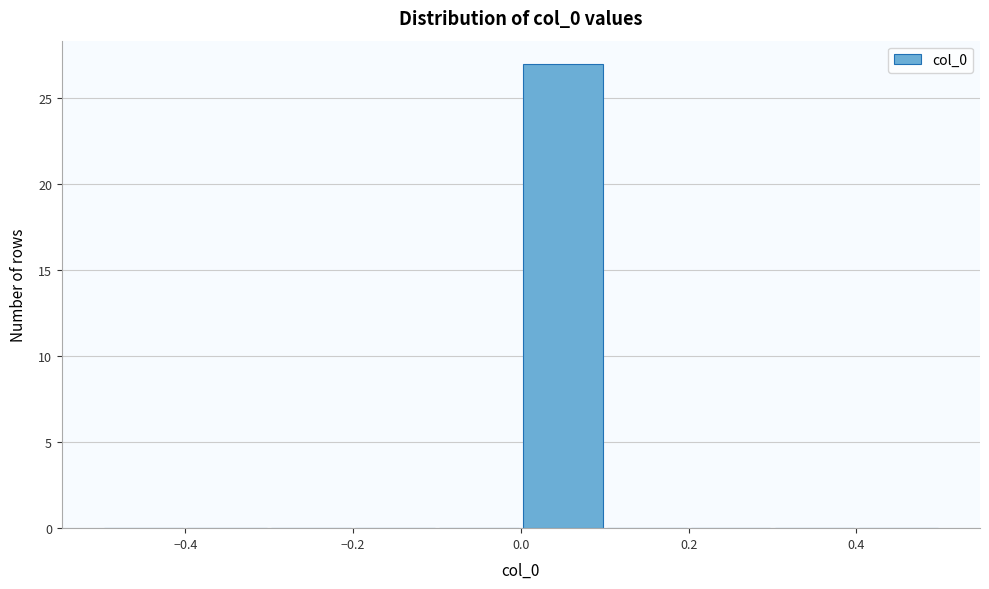

Reading left to right, transcribe this chart: for each bar, give the range it covers on the x-axis and its height. The values are not printed on the chart, so give them approximately, as read against the axis.

-0.5 to -0.4: 0
-0.4 to -0.3: 0
-0.3 to -0.2: 0
-0.2 to -0.1: 0
-0.1 to 0.0: 0
0.0 to 0.1: 27
0.1 to 0.2: 0
0.2 to 0.3: 0
0.3 to 0.4: 0
0.4 to 0.5: 0